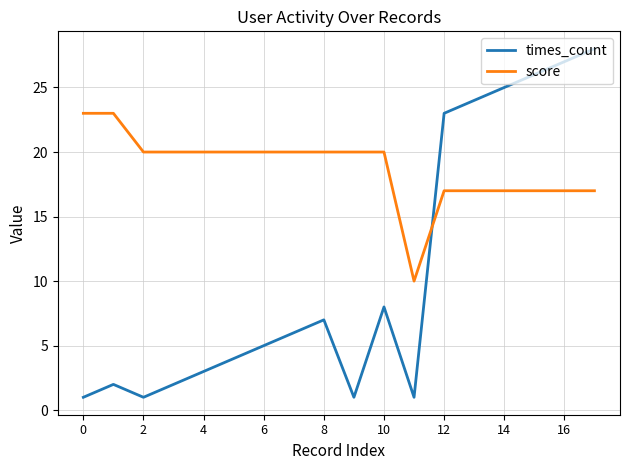

Which series has the largest total across all categories?

score